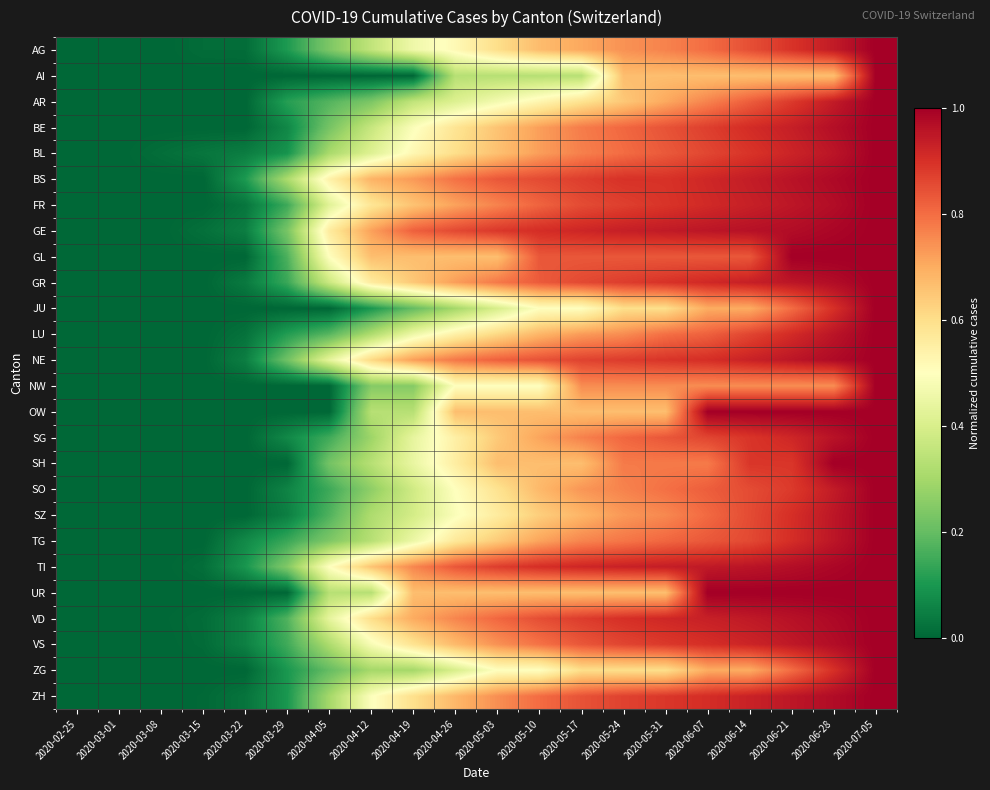

At 2020-05-17, list the series in order from largest to smallest.

GE, TI, VD, BS, NE, GR, FR, ZH, VS, GL, BE, BL, SG, TG, NW, SO, LU, AG, SZ, OW, SH, UR, ZG, AR, JU, AI